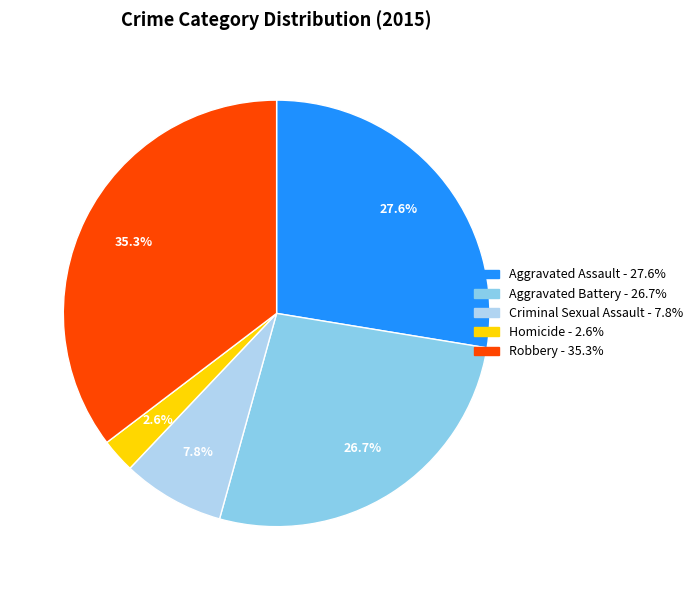

To the nearest percent, what is the difference between the largest and smallest slice percentages?

33%